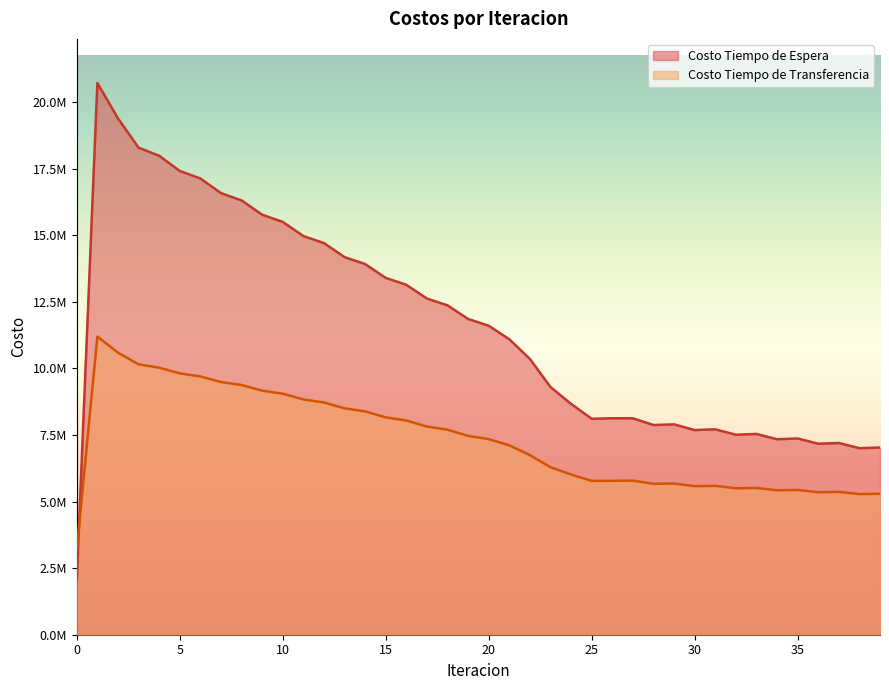

Is it true that Costo Tiempo de Transferencia equals 3793170.3 at 33?

False